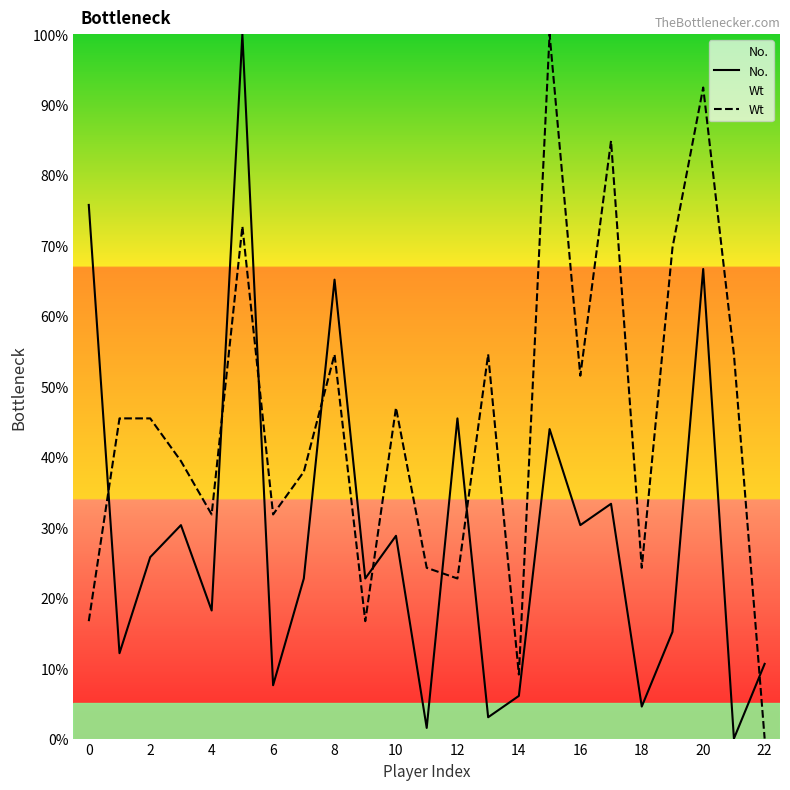

What is the highest value of the Wt series?

100.0